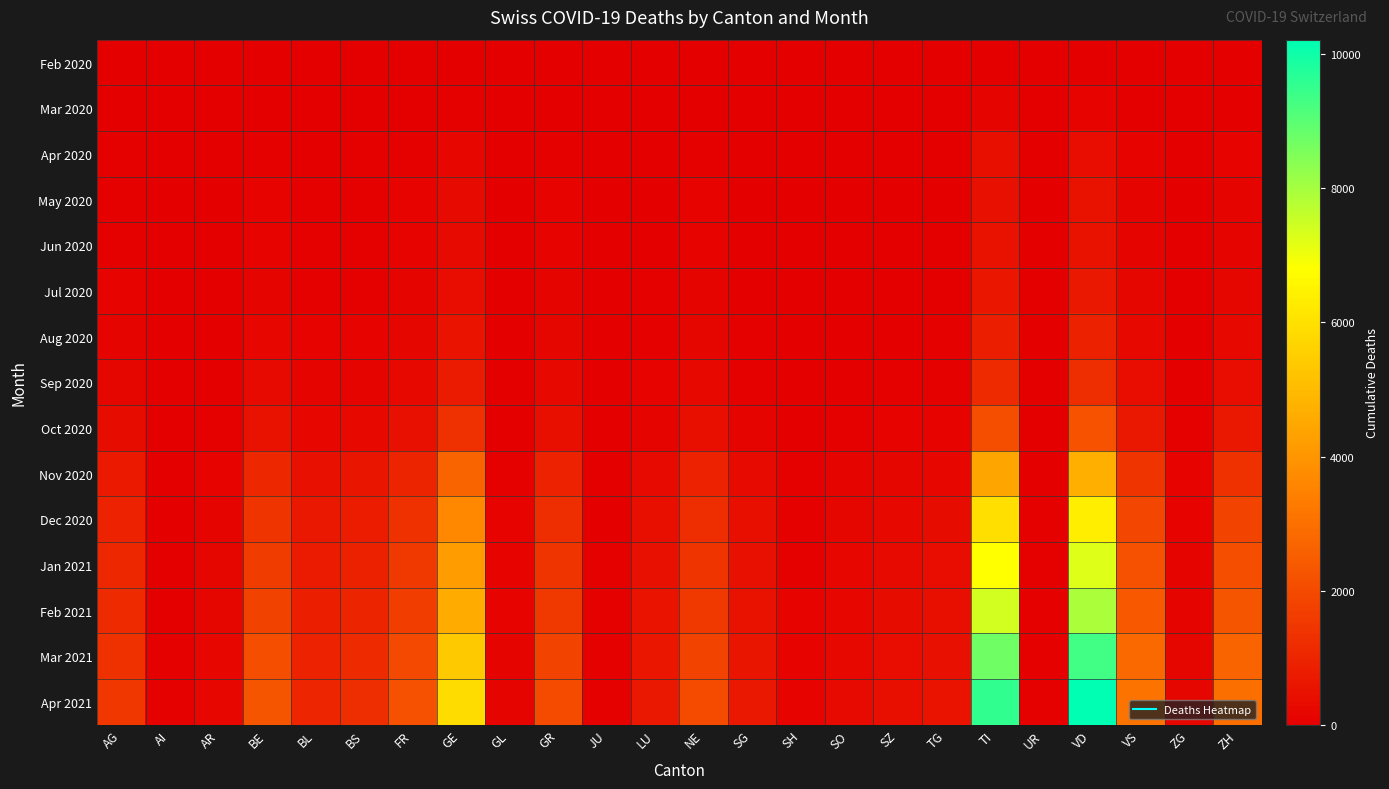

At how many categories does at least one series exceed 179?

19